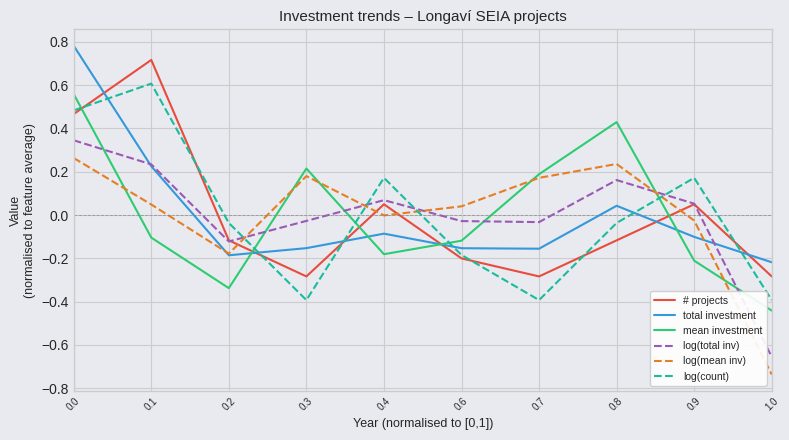

True or false: # projects and mean investment intersect in this chart.

True